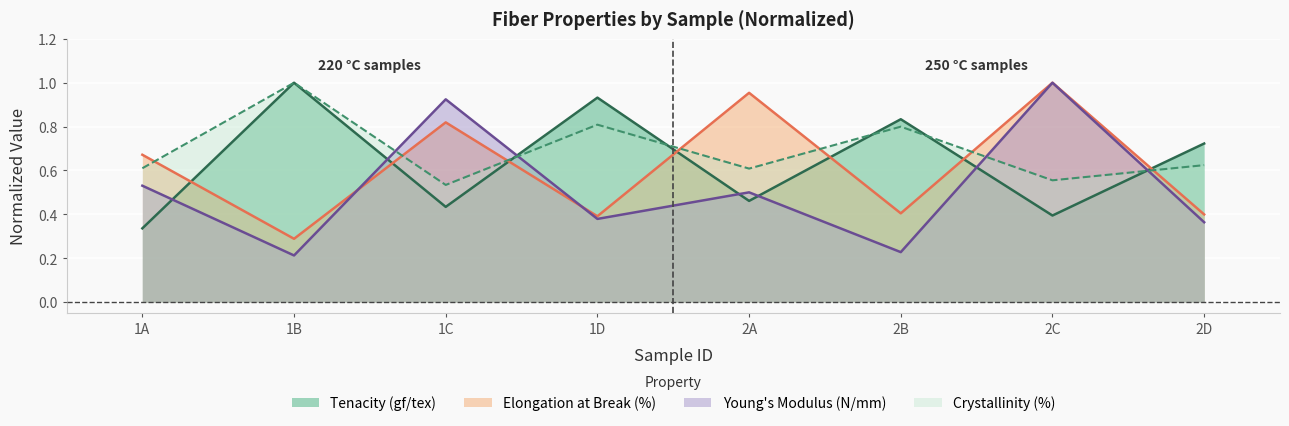

Which series ends up on top after the final intersection of Tenacity (gf/tex) and Elongation at Break (%)?

Tenacity (gf/tex)